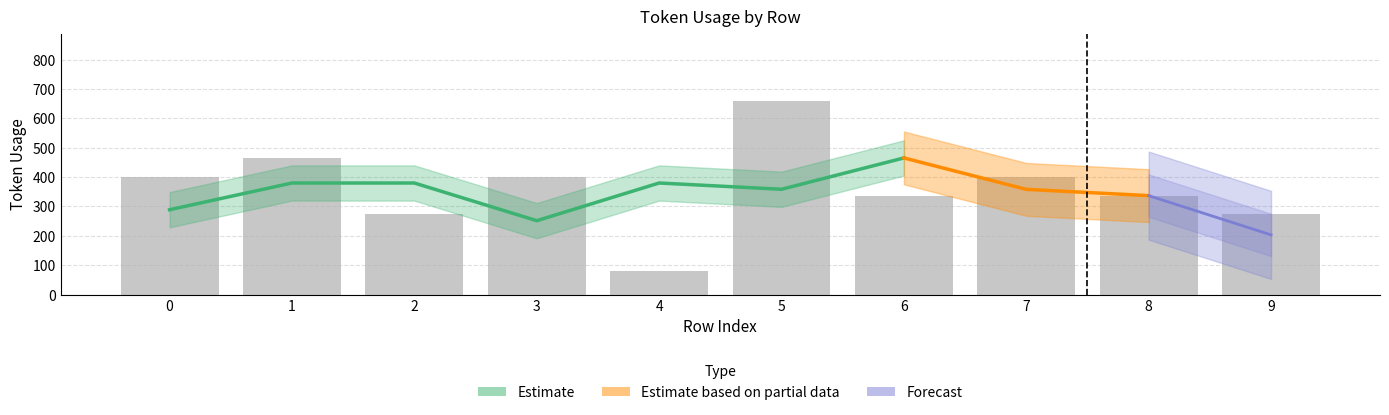

List the labels in order of value, largest first.

5, 1, 0, 3, 7, 6, 8, 2, 9, 4